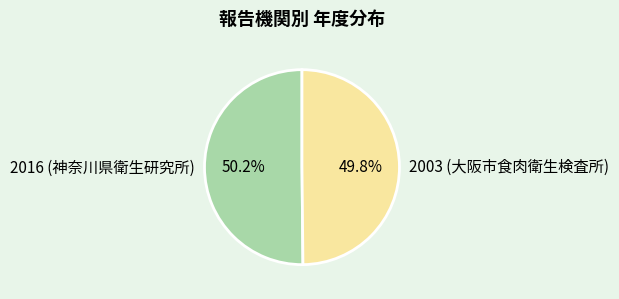

The 2003 (大阪市食肉衛生検査所) slice represents 50% of the pie. True or false?

True